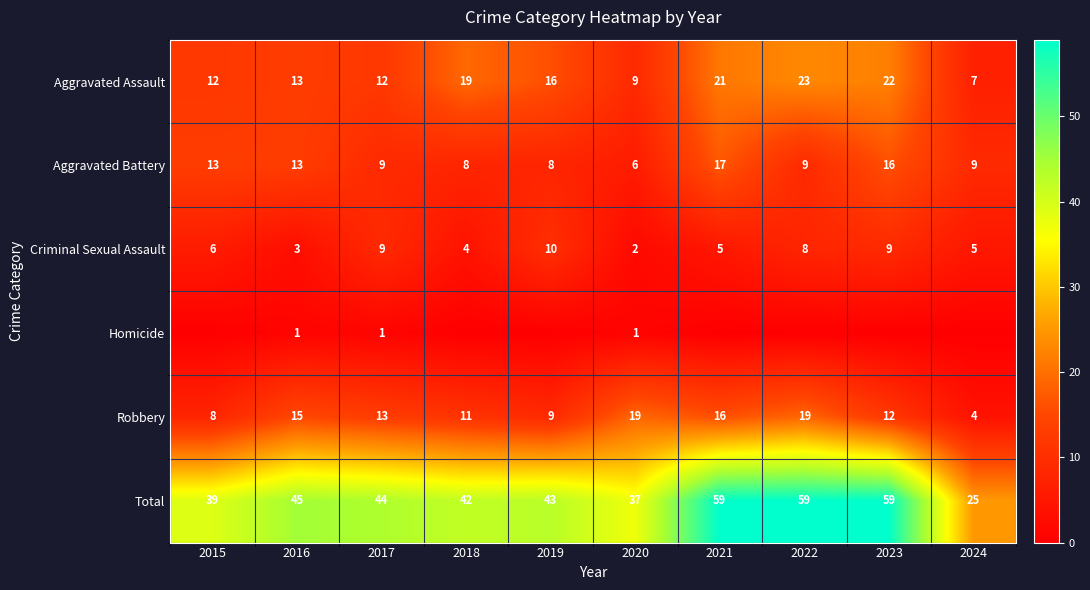

The Aggravated Assault series shows 9 at 2020. True or false?

True